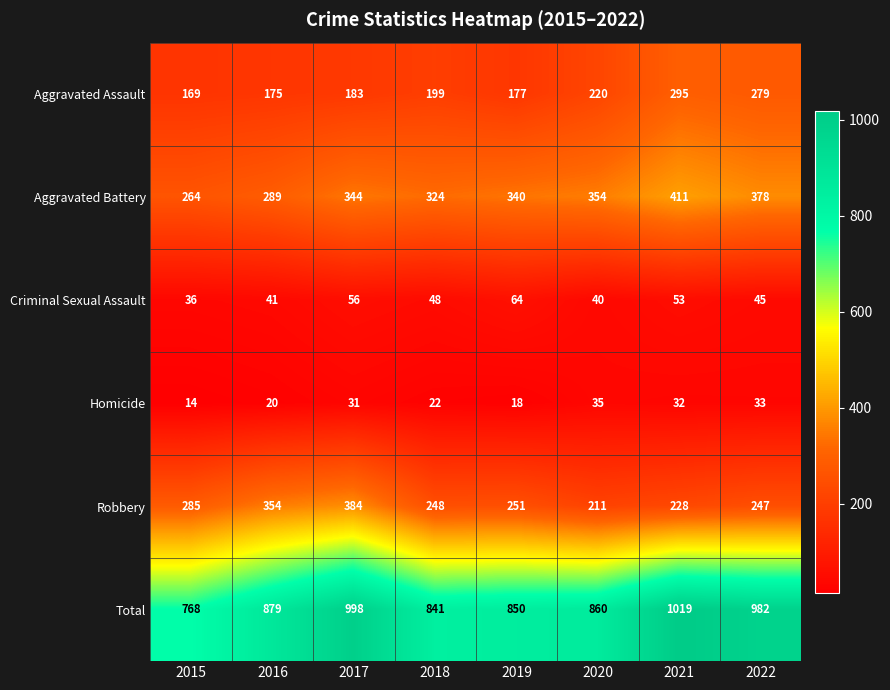

What is the spread (max minus min) of values at 2016?

859